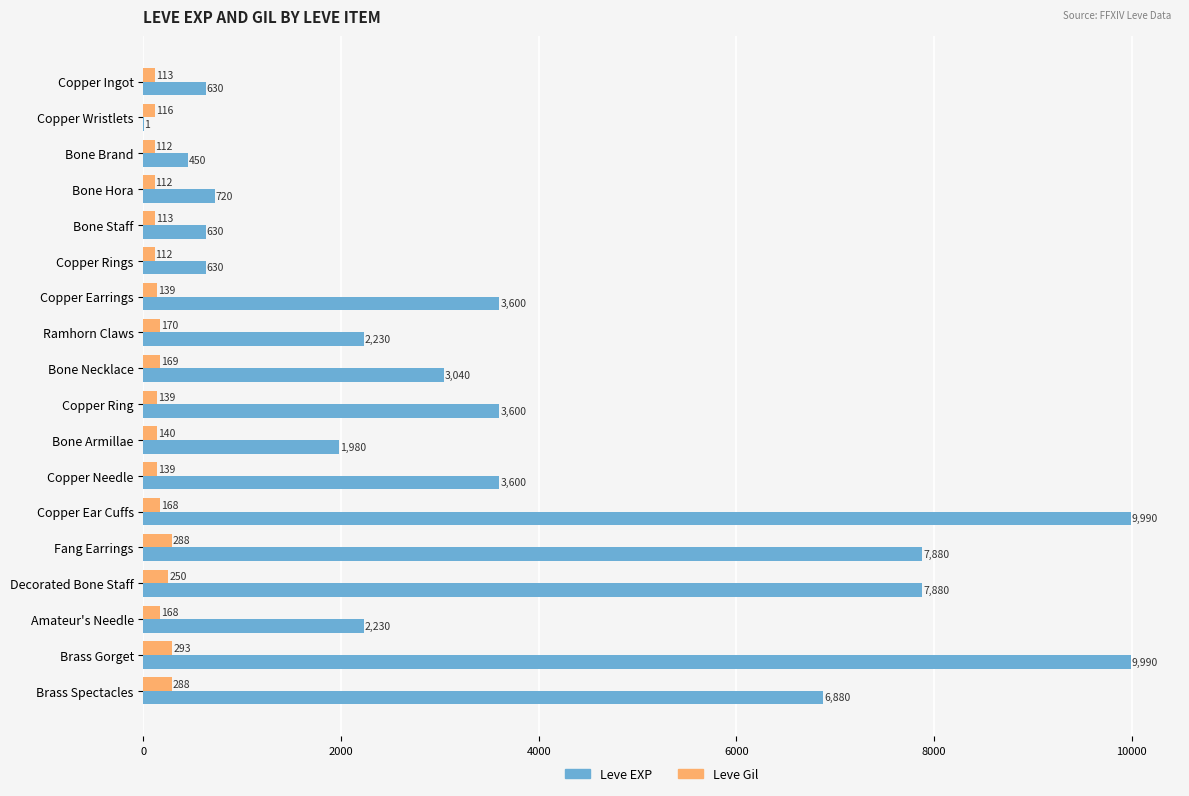

Is the value of Leve EXP at Amateur's Needle greater than the value of Leve Gil at Copper Ingot?

Yes